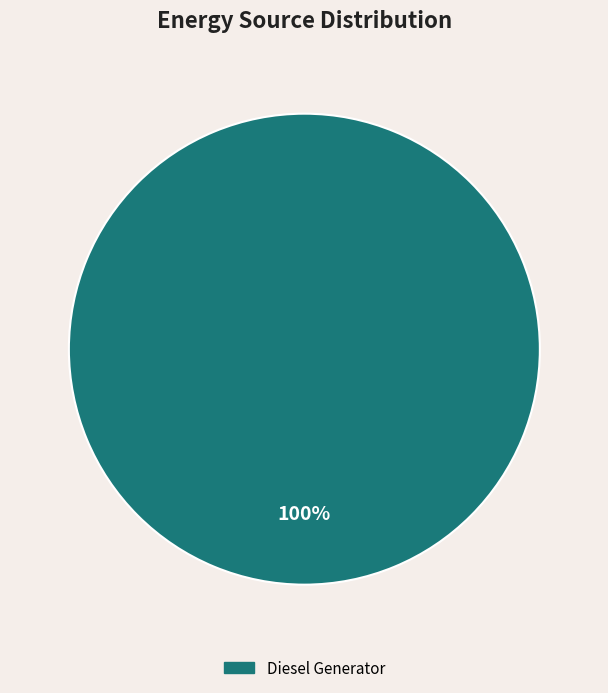

How many slices are in this pie chart?

1